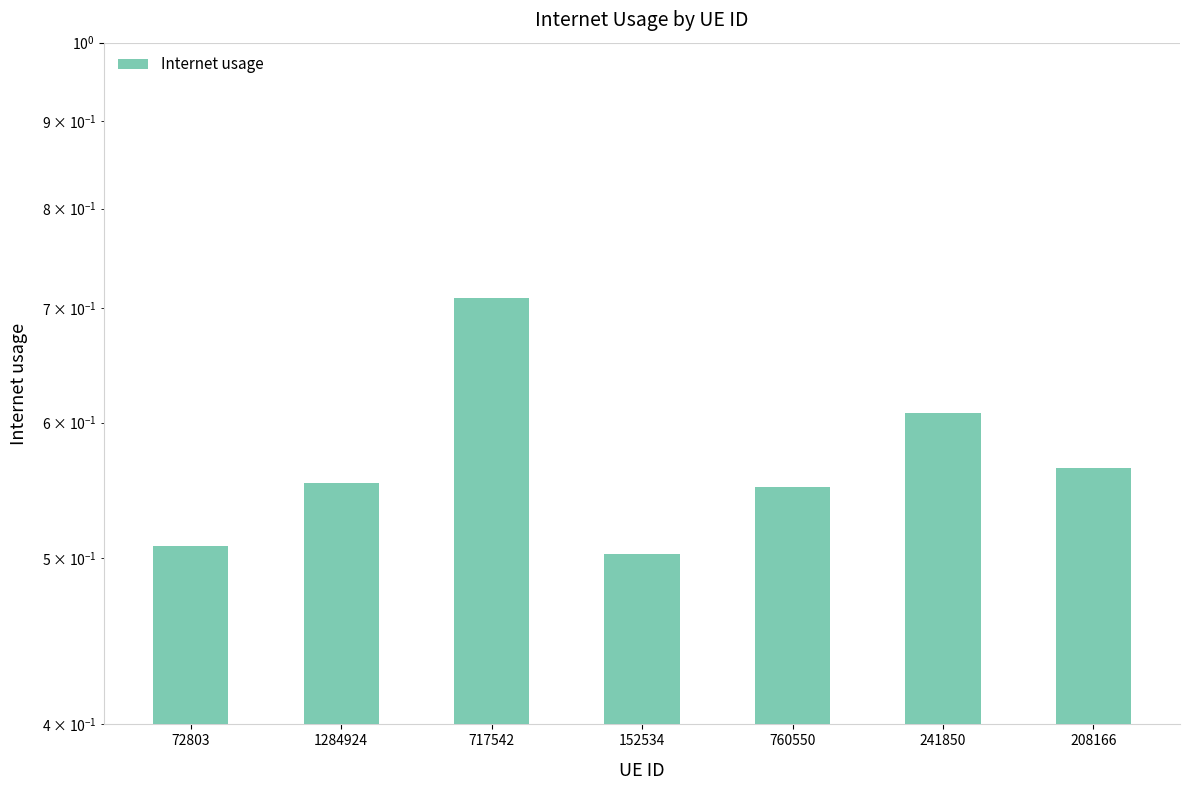

Is it true that the value at 241850 is 0.9?

False